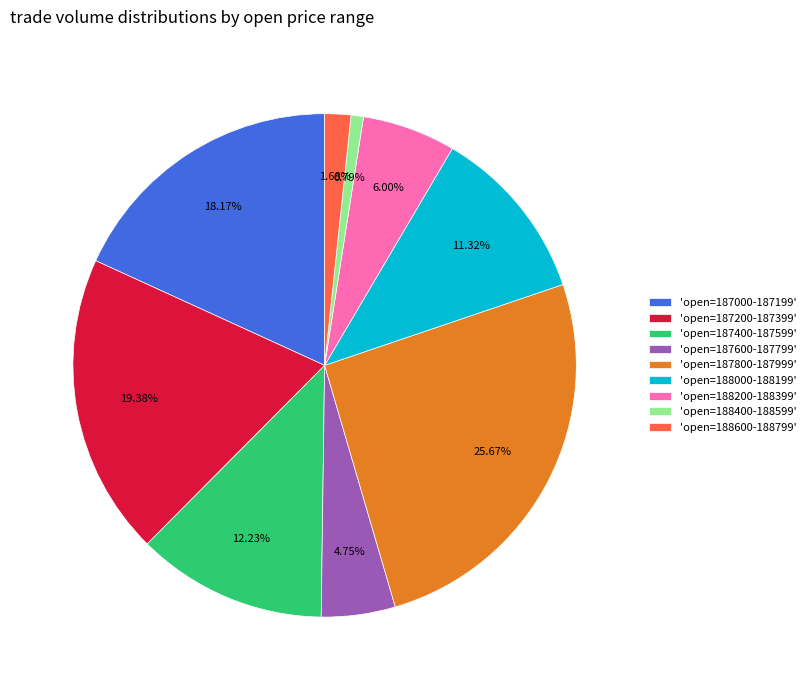

Is 'open=187000-187199' the majority of the pie?

No